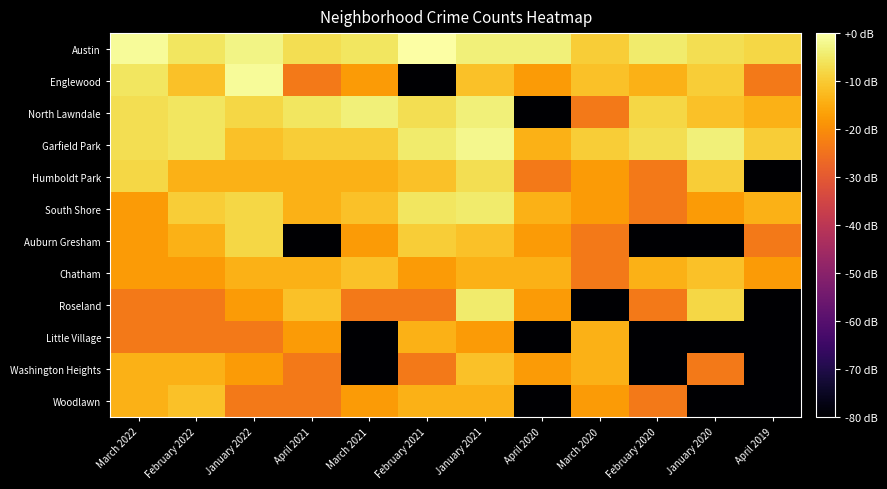

Rank the series by their maximum value, from highest to lowest.

Austin, Englewood, Garfield Park, North Lawndale, South Shore, Roseland, Humboldt Park, Auburn Gresham, Chatham, Washington Heights, Woodlawn, Little Village